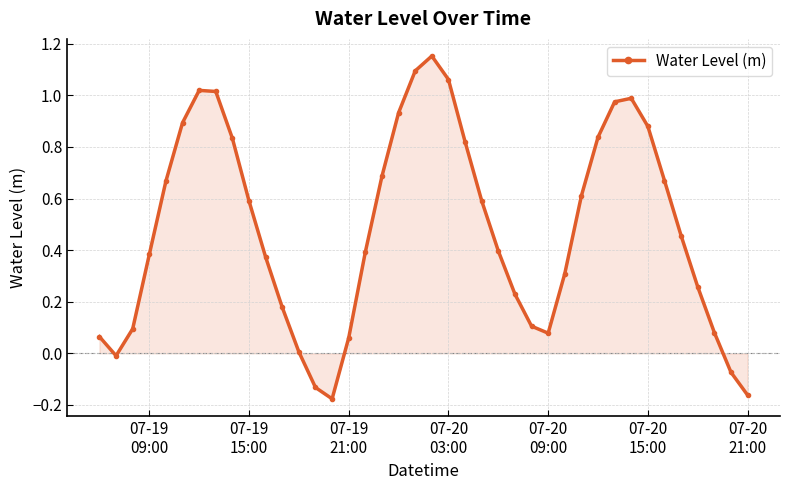

How many points are lower than both their immediate neighbors (excluding endpoints)?

3